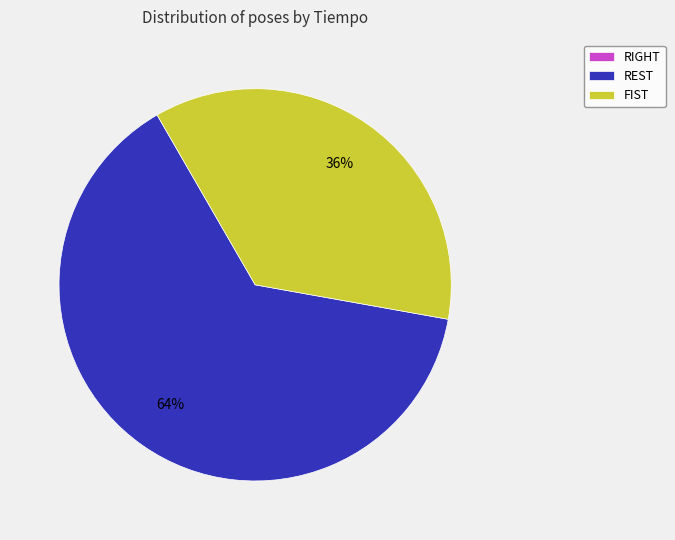

To the nearest percent, what is the difference between the largest and smallest slice percentages?

64%